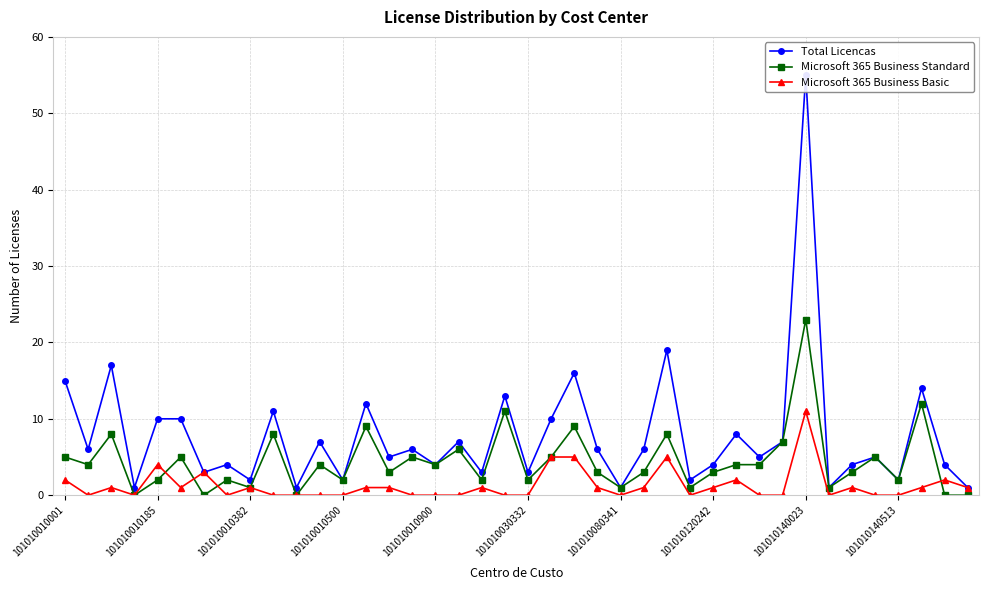

True or false: Microsoft 365 Business Basic has more than 0 points higher than both neighbors.

True